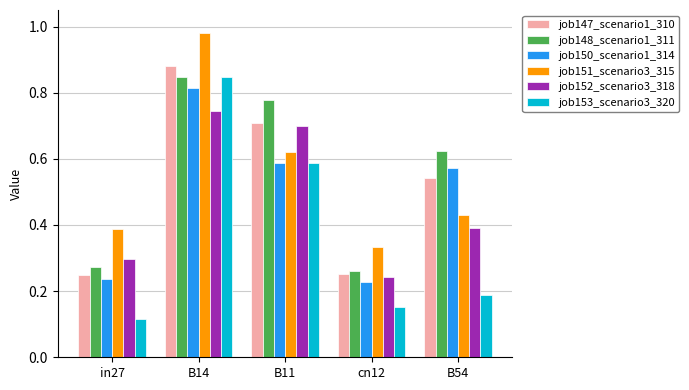

What is the sum of the job153_scenario3_320 values at B14 and B11?

1.4